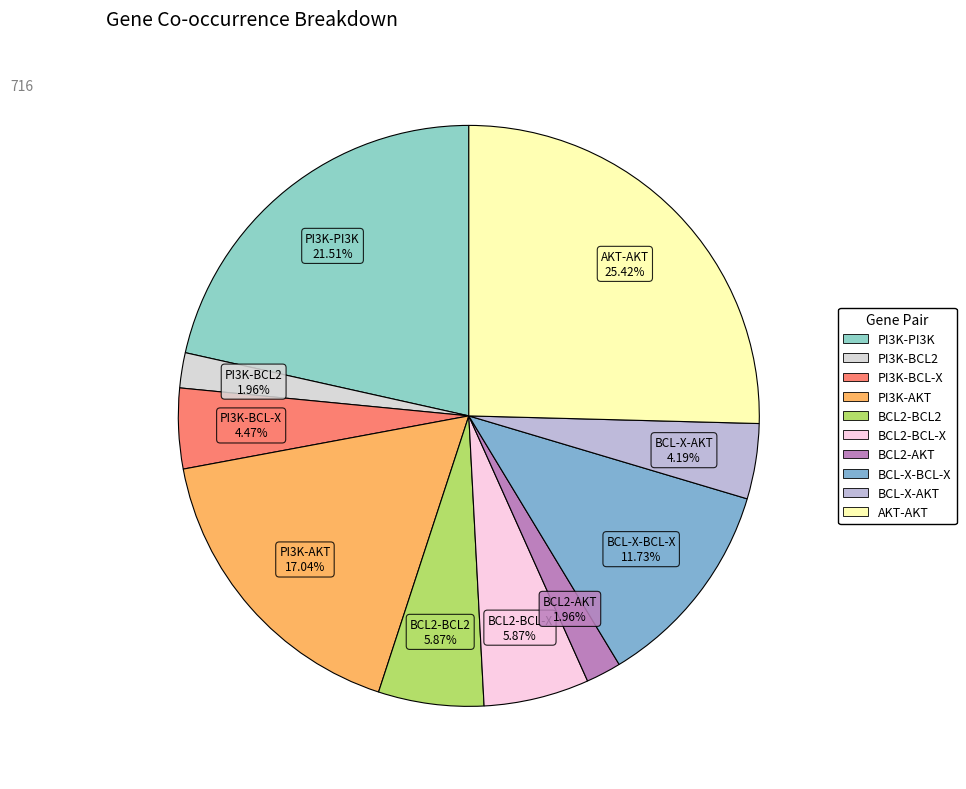

To the nearest percent, what percentage of the pie is PI3K-PI3K?

22%